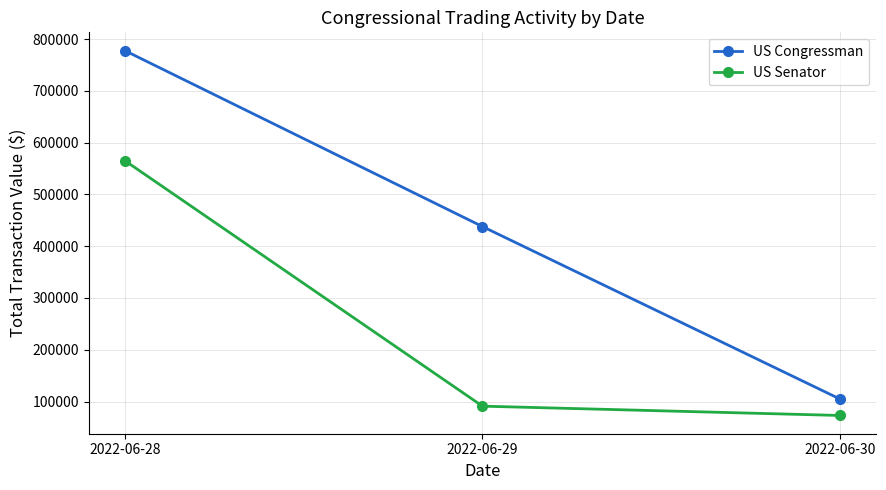

True or false: US Congressman has a value of 437988 at 2022-06-29.

True